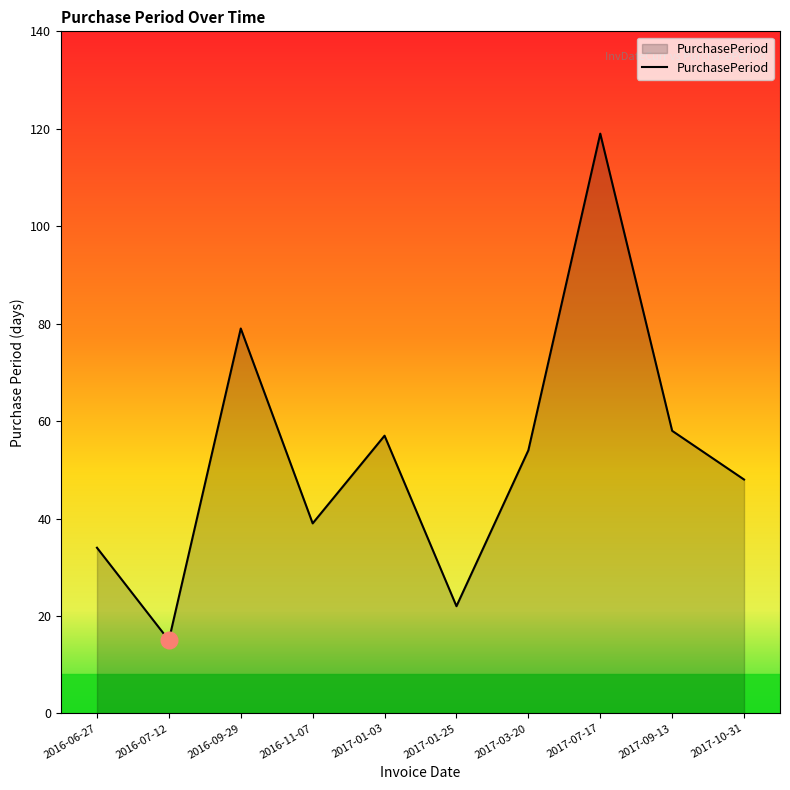

Reading left to right, transcribe all the data shown in this chart.

34	15	79	39	57	22	54	119	58	48